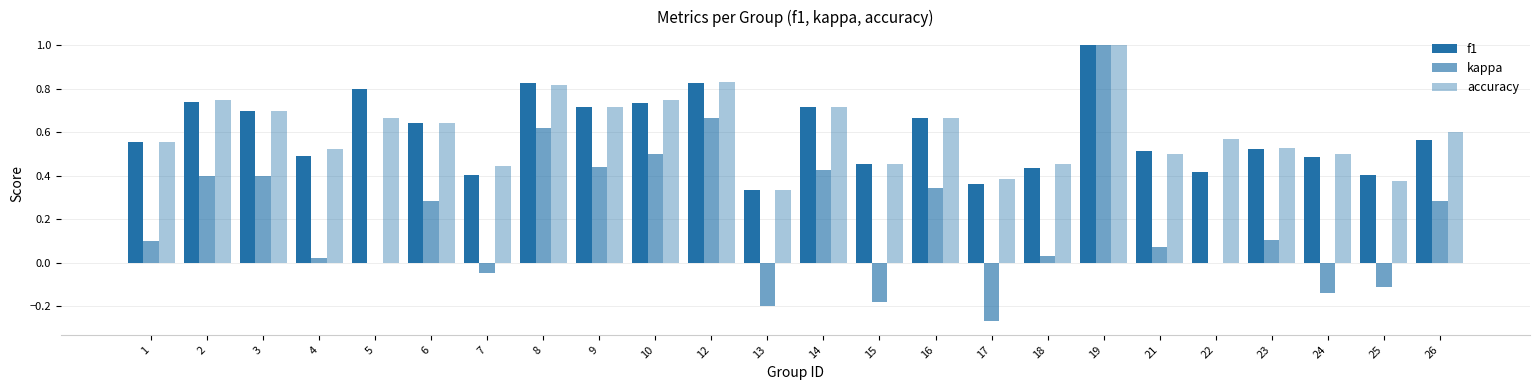

What is the smallest value displayed?

-0.3